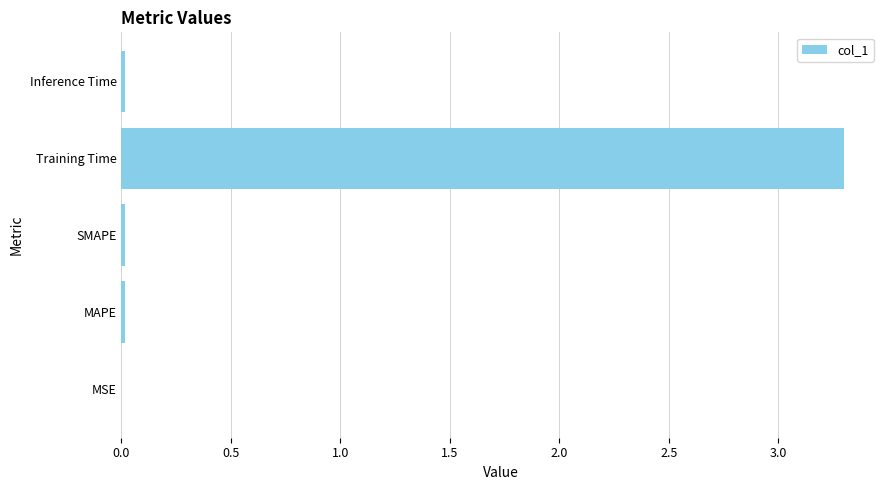

Is it true that the value at Training Time is 3.3?

True